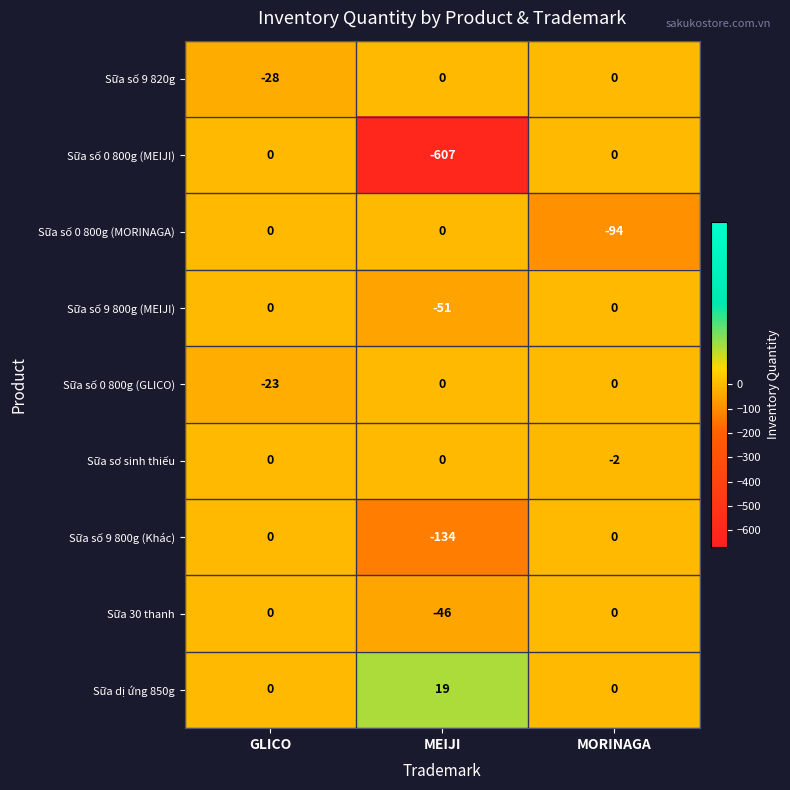

Which label corresponds to the largest value in the chart?

MEIJI